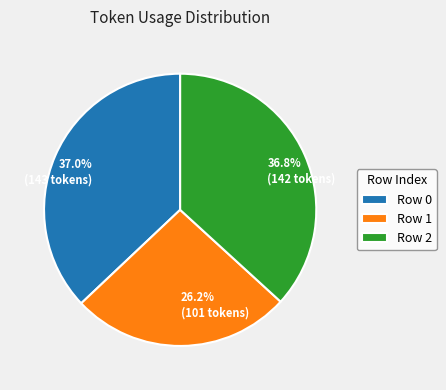

Approximately how many times larger is the value at Row 1 compared to Row 2?

0.7